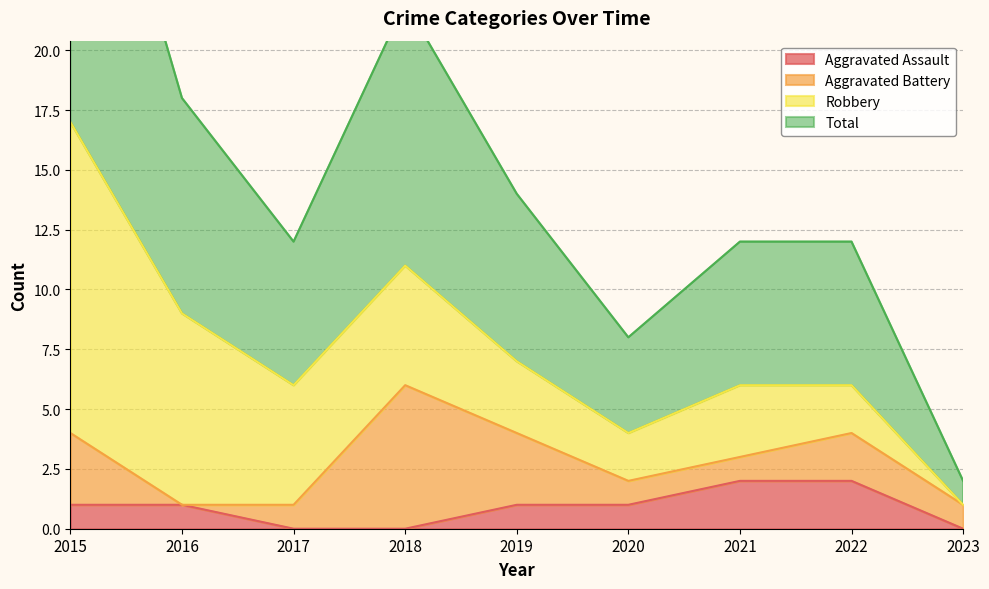

What is the spread (max minus min) of values at 2018?

11